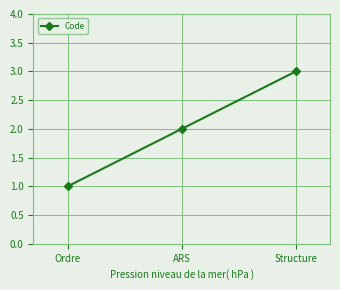

Does the chart display data point markers on the line(s)?

Yes